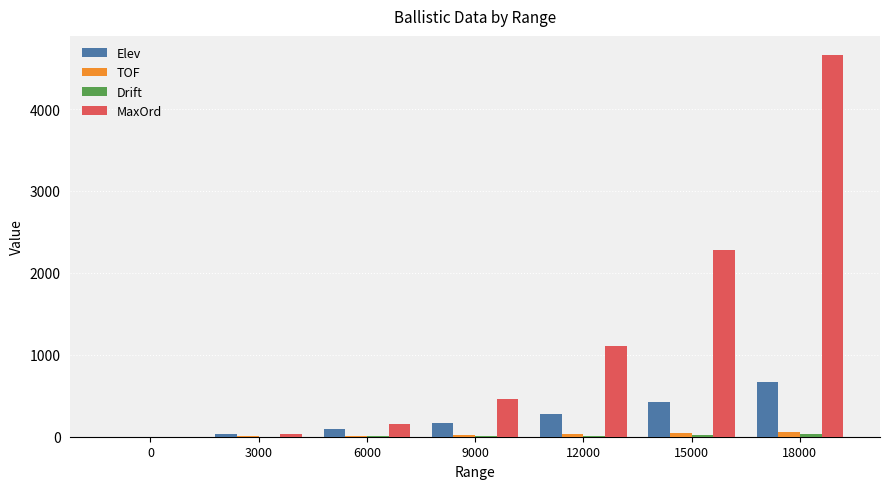

What is the sum of all MaxOrd values?

8700.0